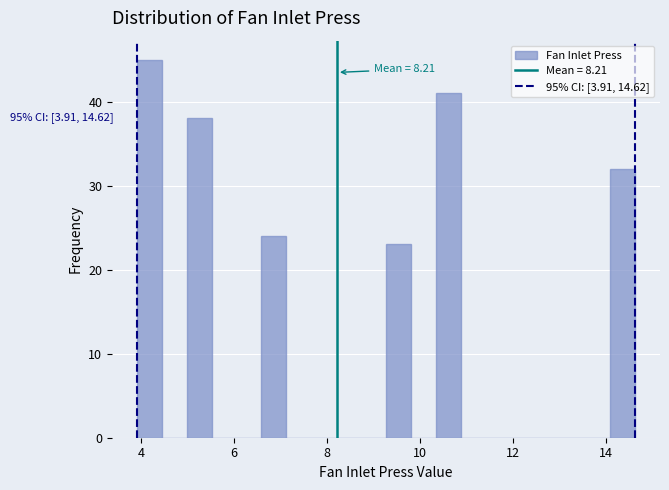

Around what value on the x-axis is the tallest bar? Give the approximate position of its centre, as read against the axis.

4.2